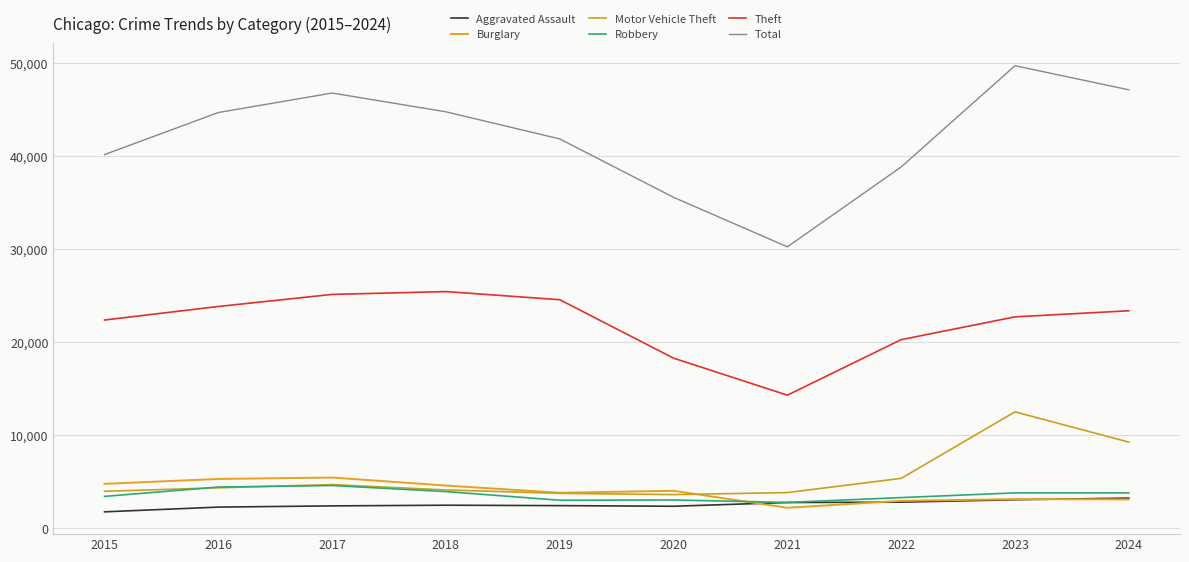

True or false: Theft has more than 2 points higher than both neighbors.

False